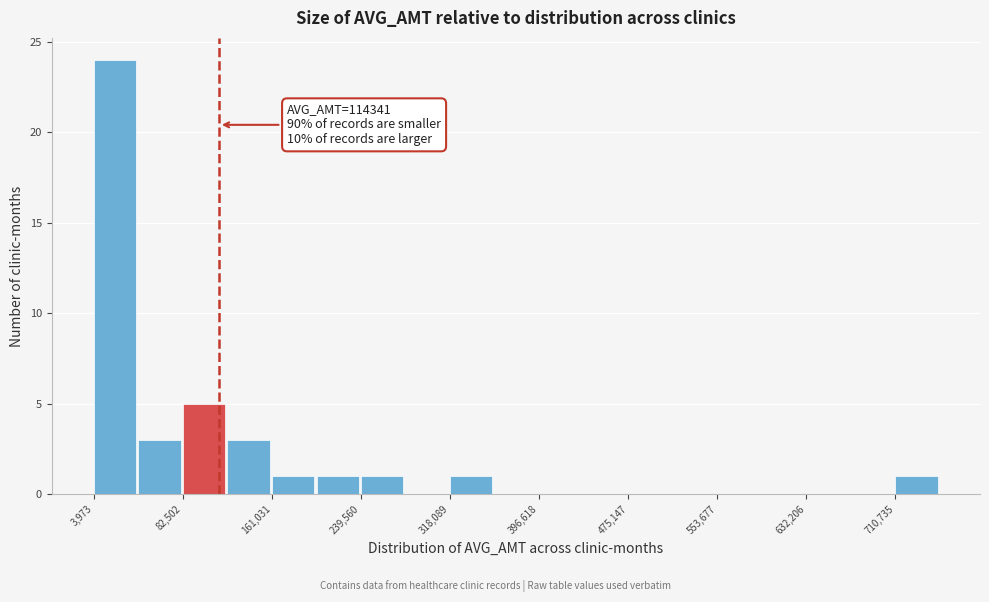

Around what value on the x-axis is the tallest bar? Give the approximate position of its centre, as read against the axis.

20000